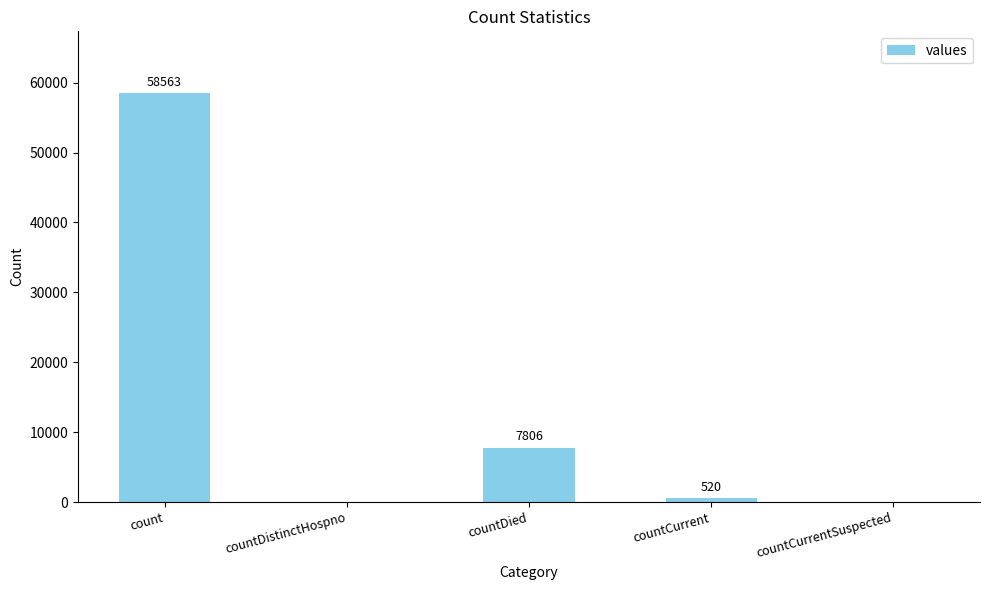

Where does the data first go above 520?

count